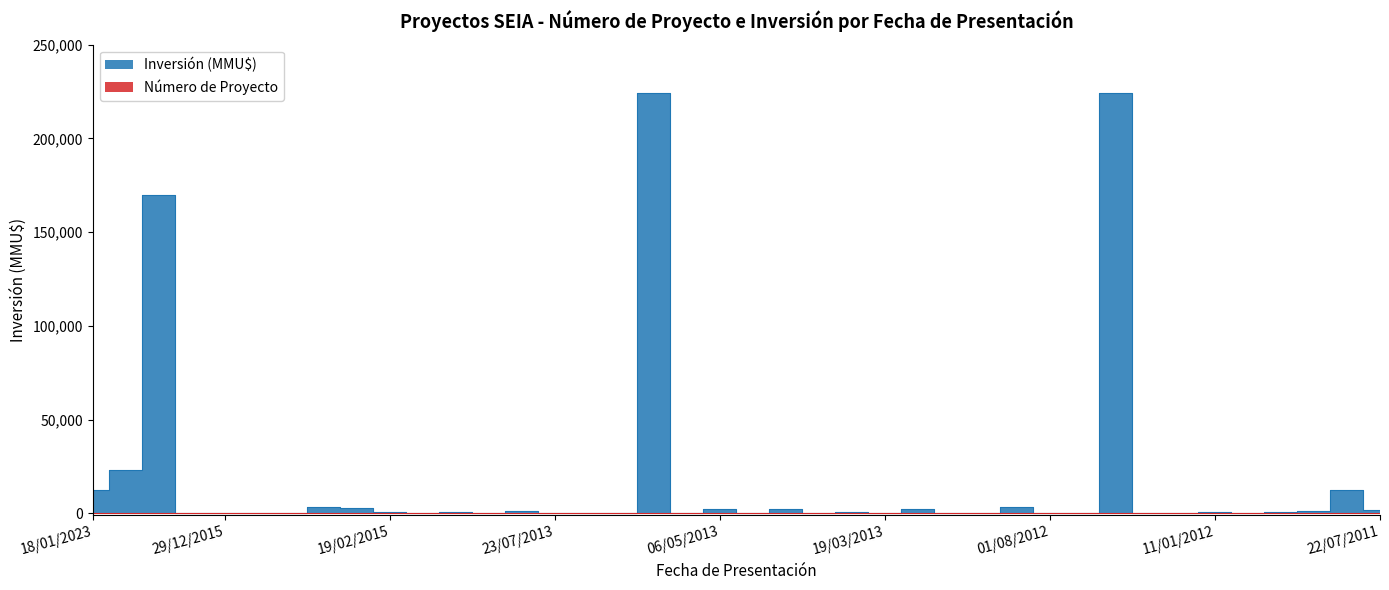

What is the sum of all Número de Proyecto values?

820